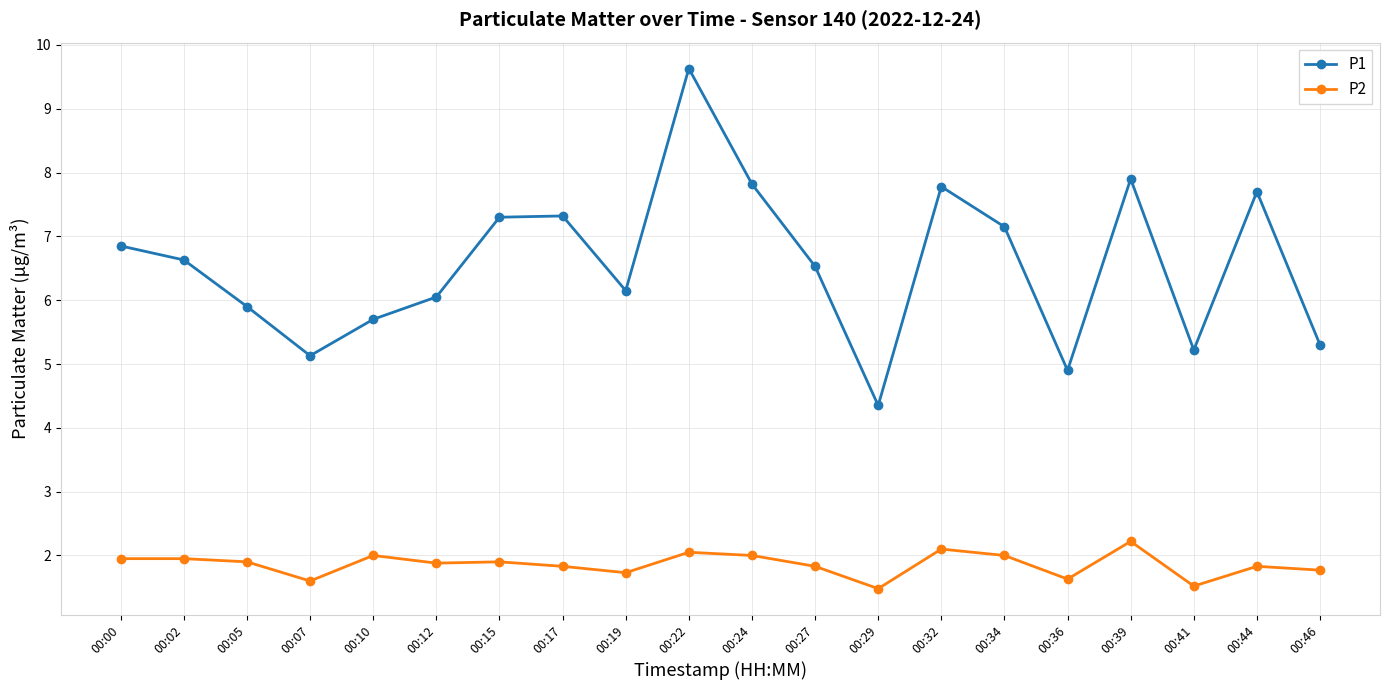

What is the difference between the P1 values at 00:02 and 00:05?

0.7